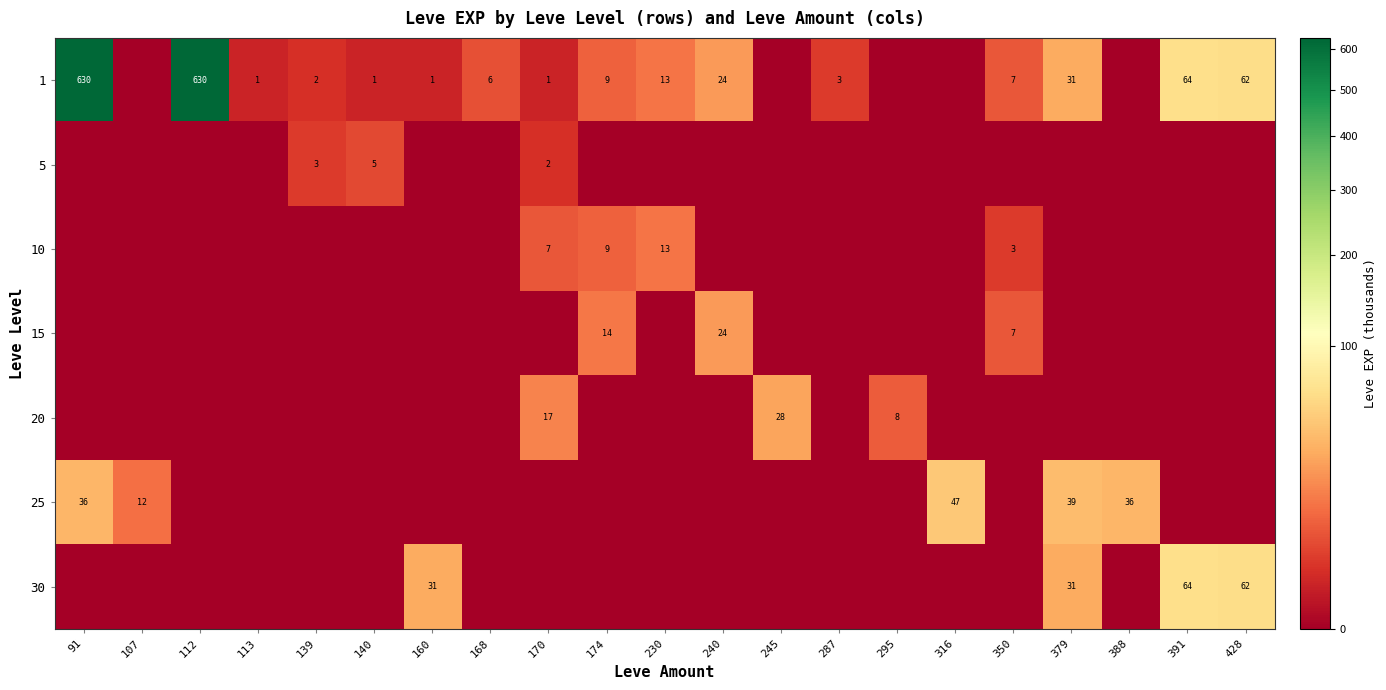

What is the spread (max minus min) of values at 168?

6